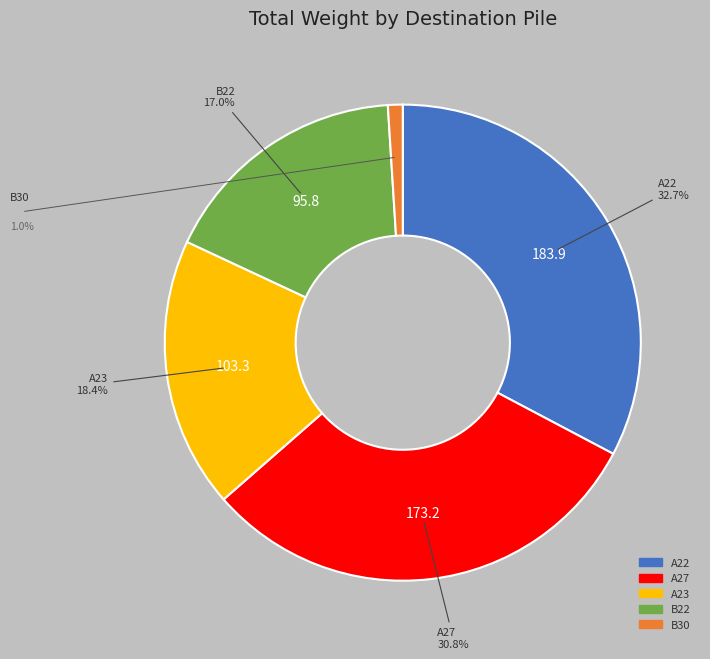

Which category has the smallest portion of the pie?

B30